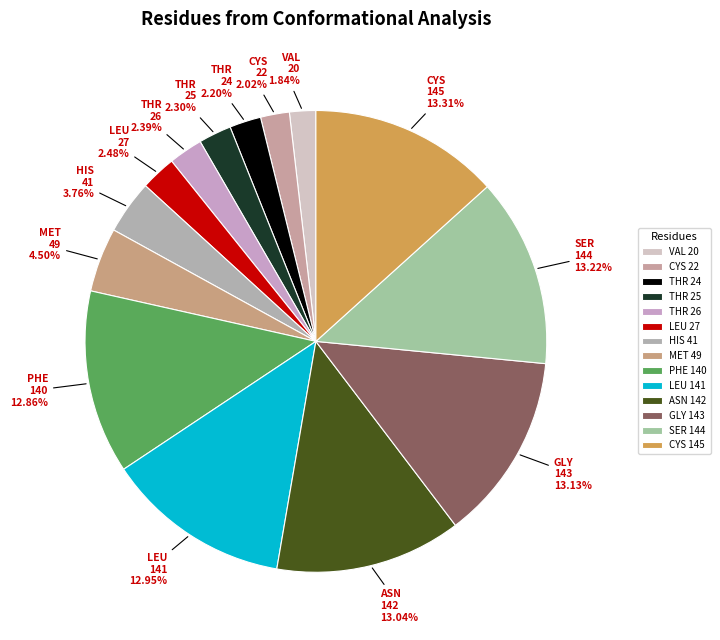

How many slices are in this pie chart?

14